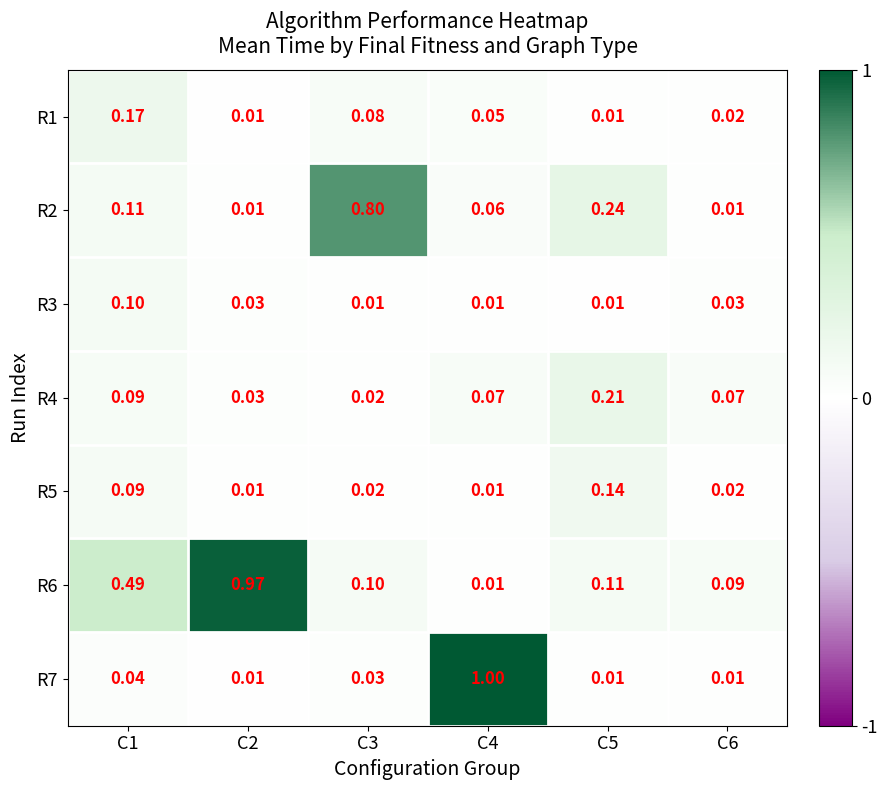

Is the value of R2 at C4 greater than the value of R7 at C1?

Yes